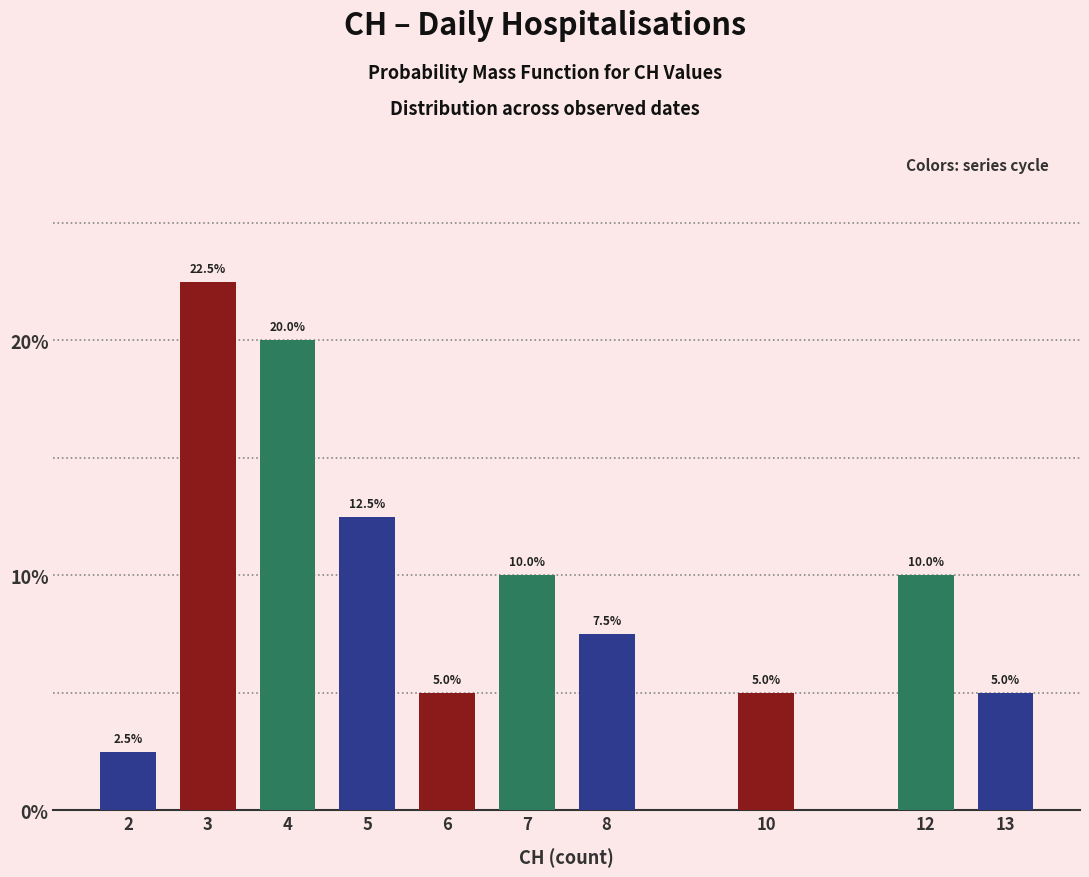

Reading left to right, extract all data points from this chart.

2.5	22.5	20.0	12.5	5.0	10.0	7.5	5.0	10.0	5.0